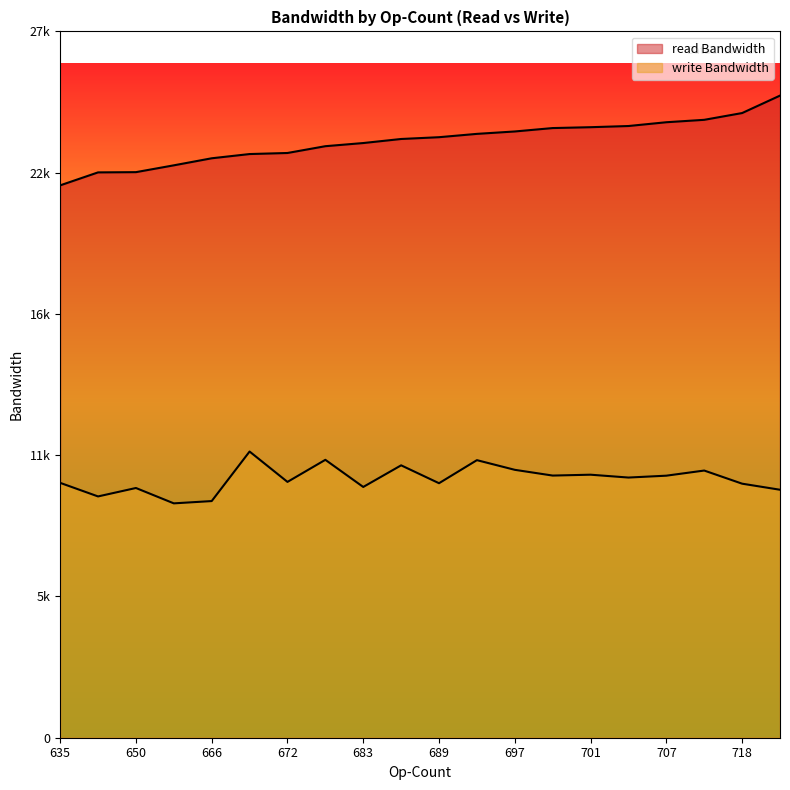

Does the chart display data point markers on the line(s)?

No